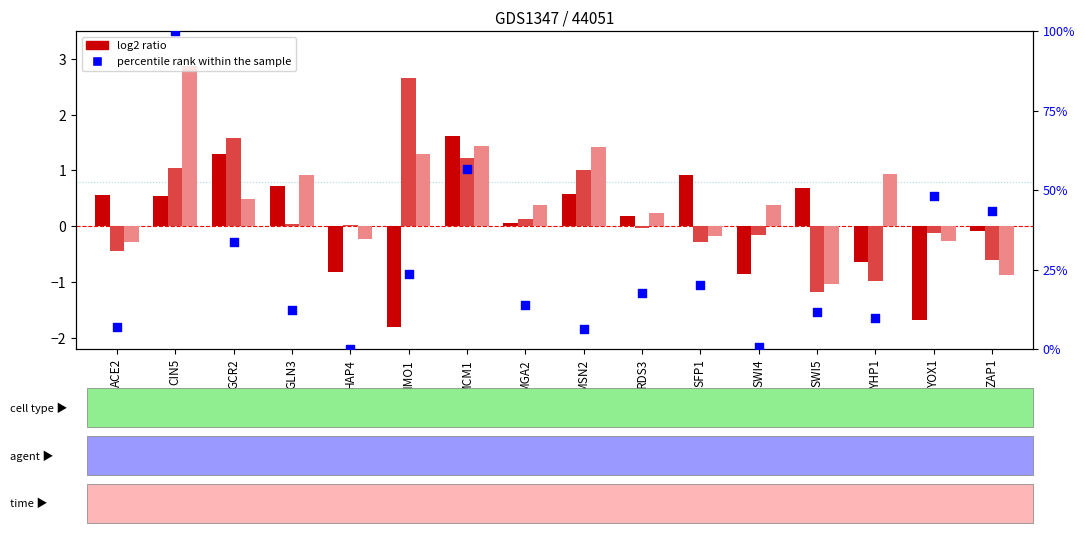

What is the total value across all series at YOX1?

45.9